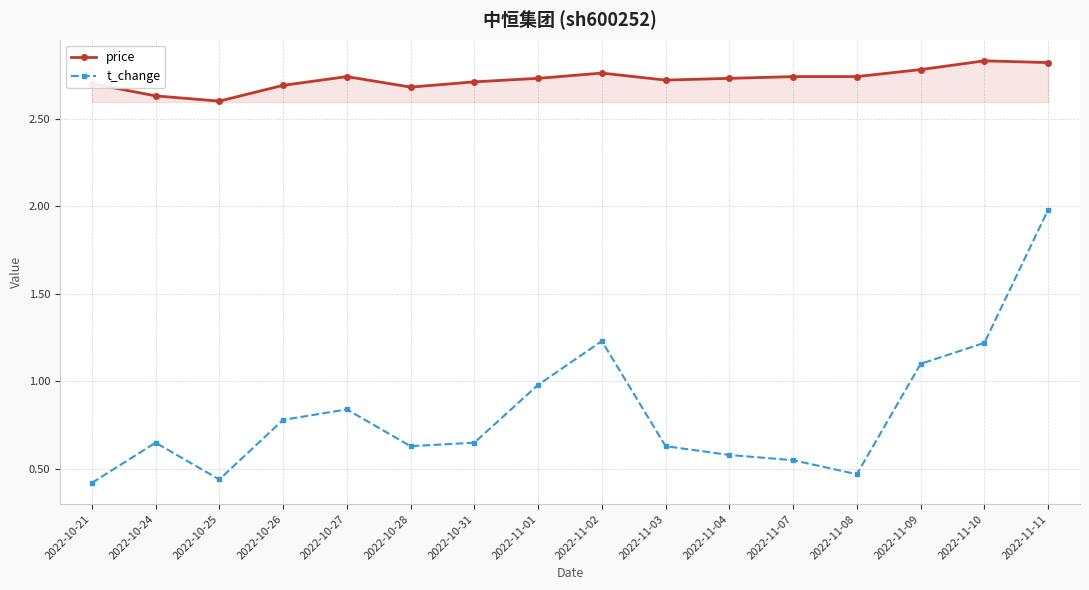

The value of t_change at 2022-11-04 is 0.2. True or false?

False